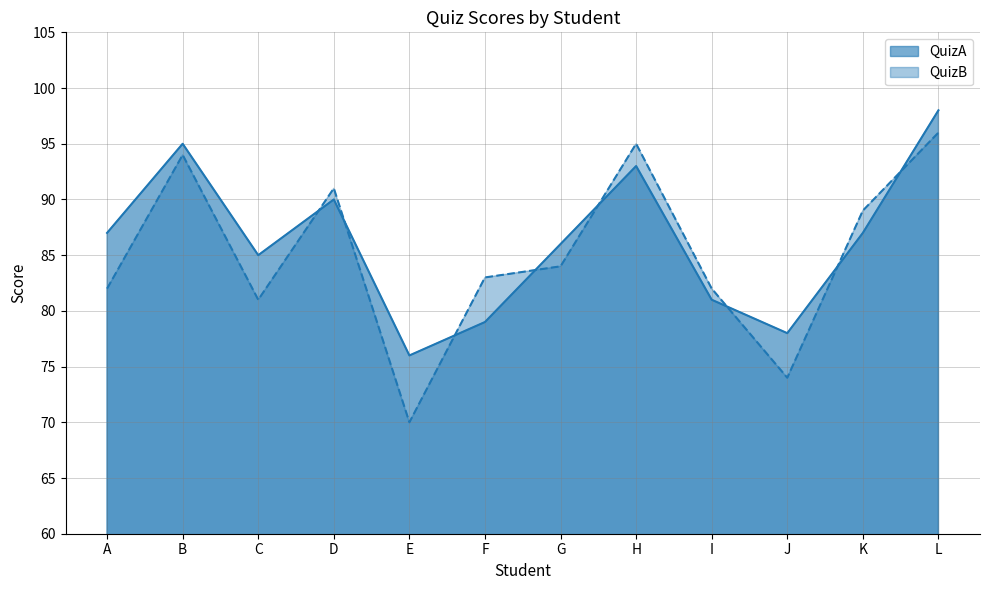

What is the value of the QuizA point at the 9th from the left?

81